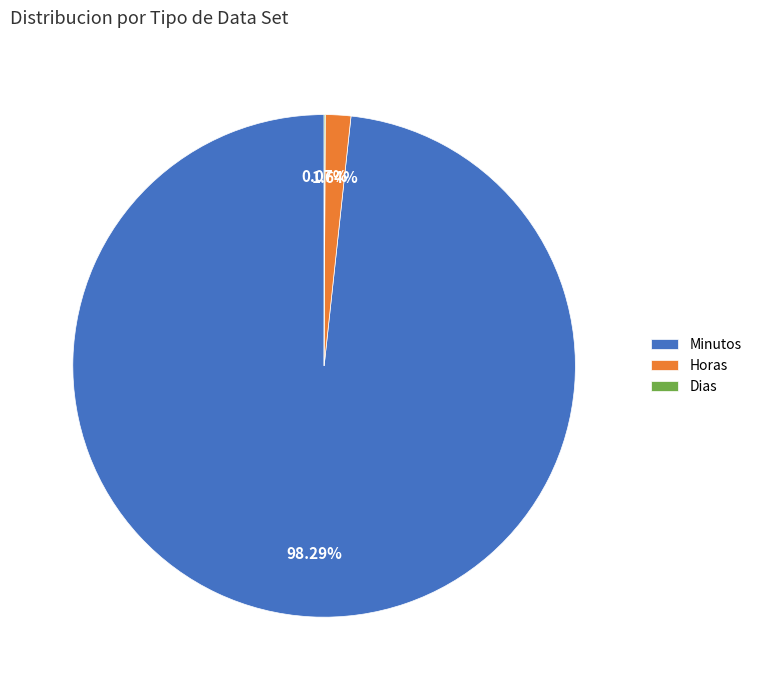

What portion of the pie excludes Horas?

98.4%